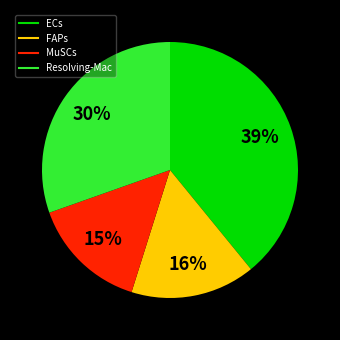

Does any single category account for the majority?

No